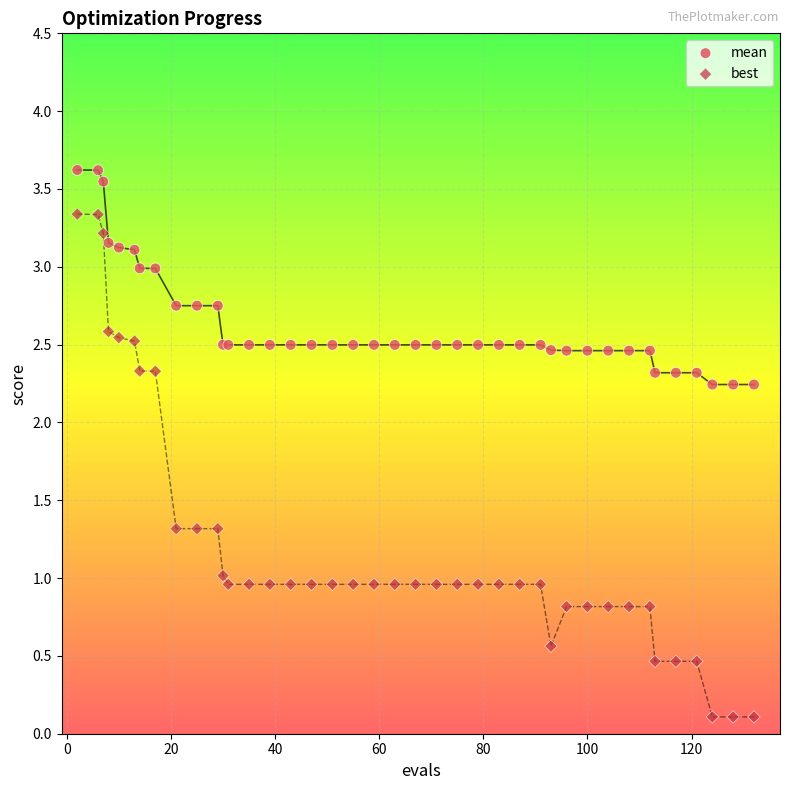

Which series reaches the minimum Y coordinate?

best